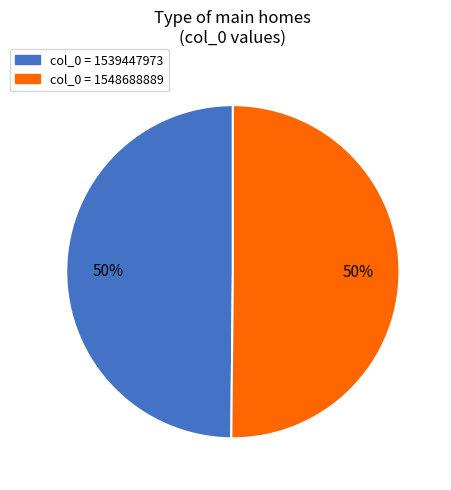

How many segments does this pie chart have?

2